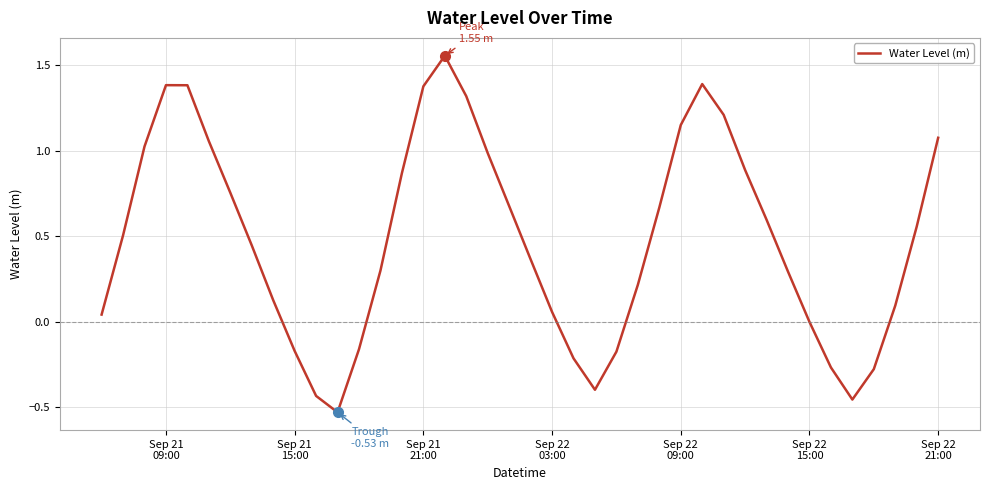

What is the difference between the maximum and minimum values?

2.1